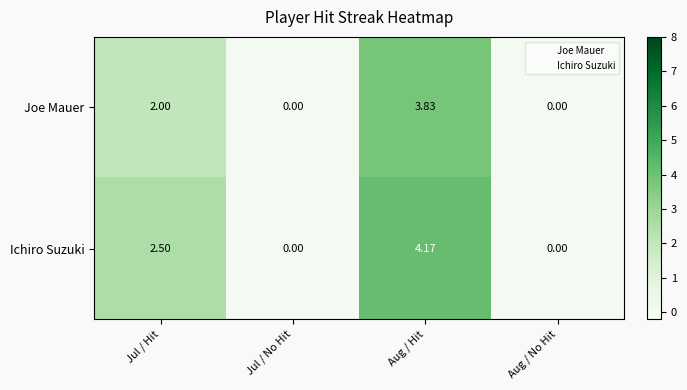

How many values in the Ichiro Suzuki series exceed 2?

2